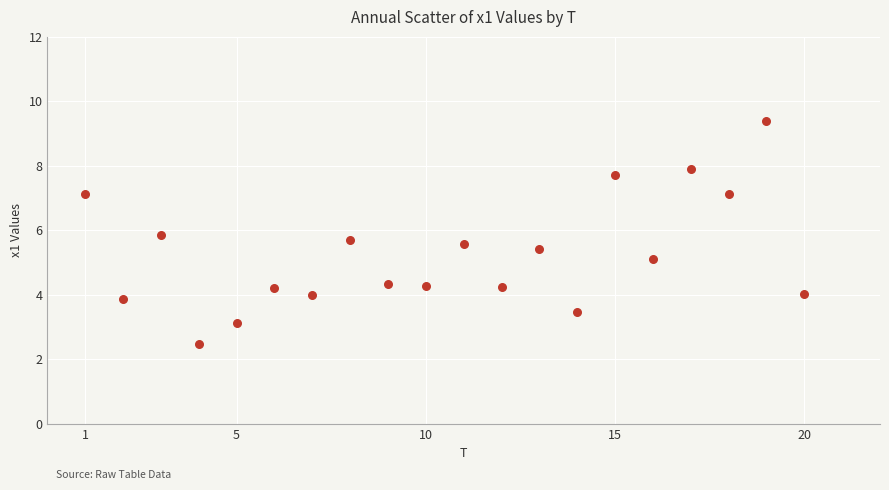

What is the range of X values (max minus min)?

19.0